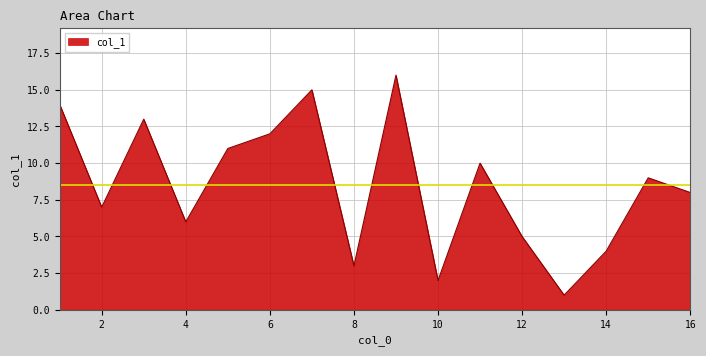

What is the maximum value shown in the chart?

16